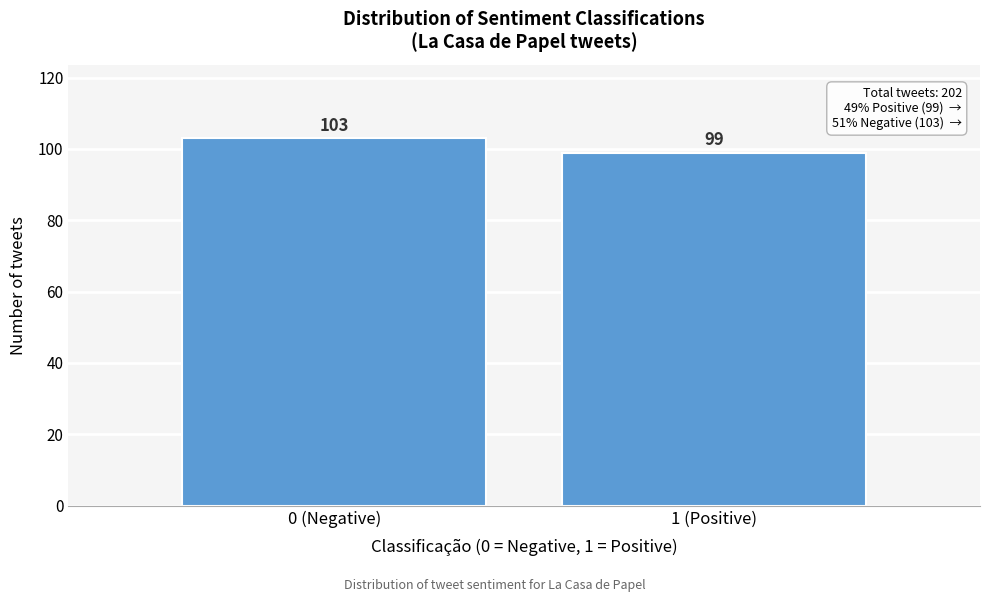

Reading left to right, what are all the values shown in this chart?

103	99